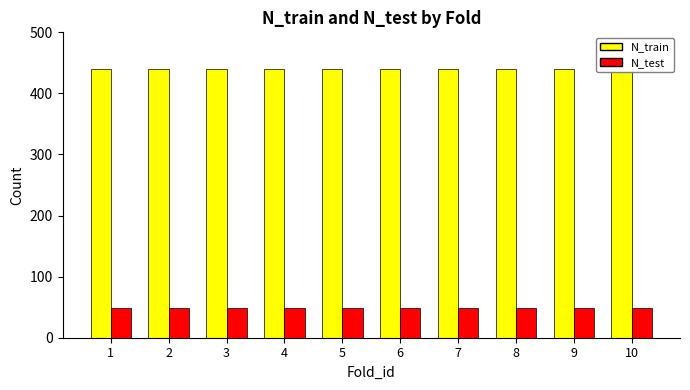

What value does the N_test series have at 8?

49